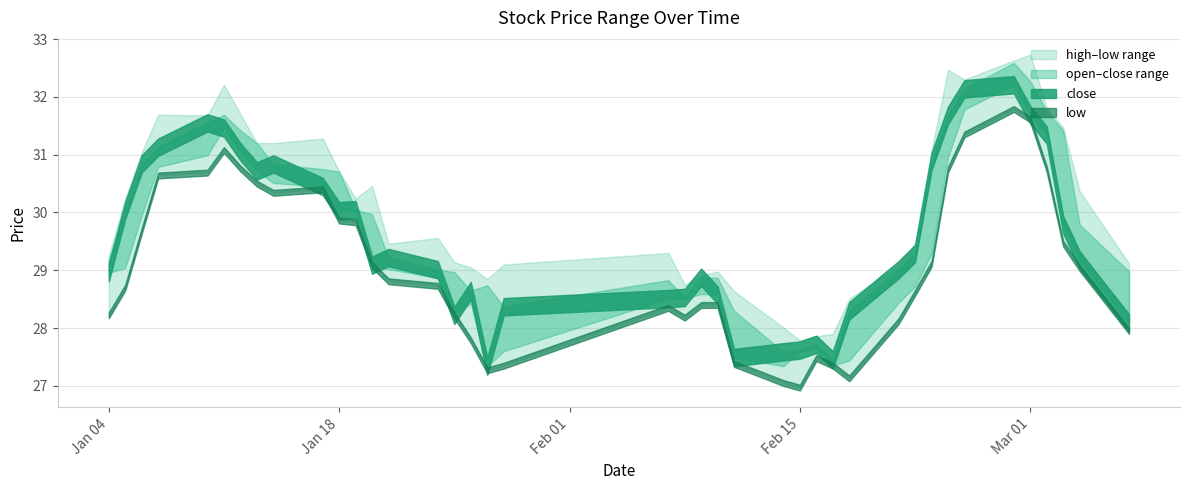

What is the value of the open point at the 37th from the left?

31.8